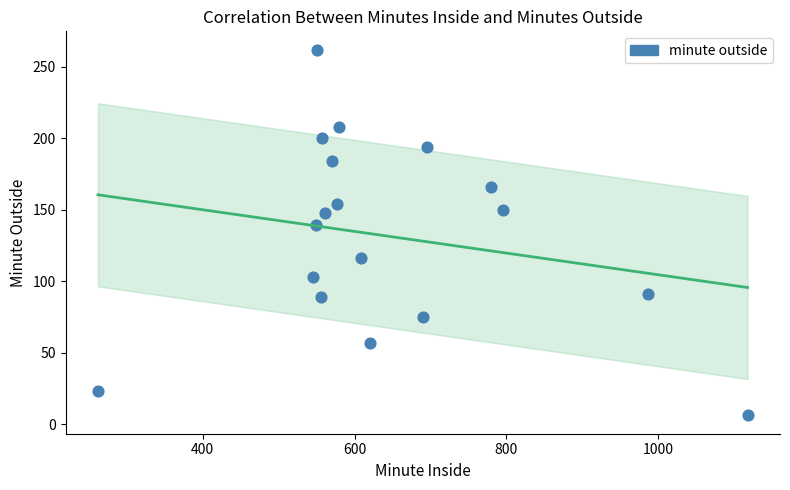

What is the range of Y values (max minus min)?

256